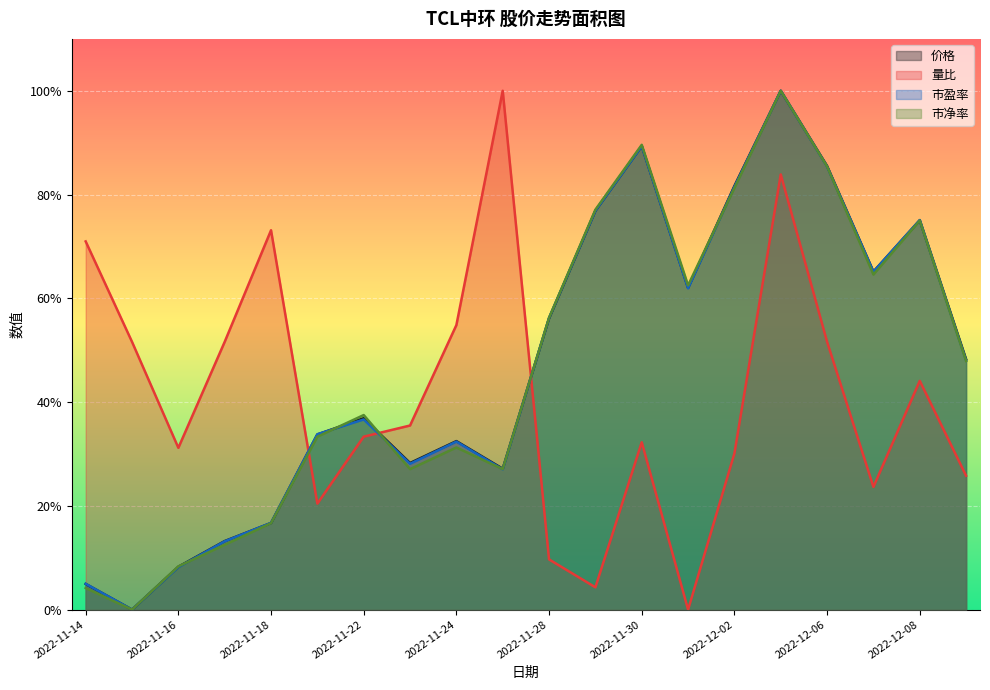

Reading left to right, what are all the values shown in this chart?

价格: 5.0	0.0	8.3	13.2	16.7	33.8	36.9	28.3	32.5	27.2	56.1	76.9	89.4	62.0	81.7	100.0	85.5	65.1	75.0	48.3
量比: 71.0	51.6	31.2	51.6	73.1	20.4	33.3	35.5	54.8	100.0	9.7	4.3	32.3	0.0	30.1	83.9	51.6	23.7	44.1	25.8
市盈率: 5.0	0.0	8.2	13.2	16.7	33.8	36.7	28.1	32.4	27.0	56.2	76.9	89.3	61.9	81.5	100.0	85.4	65.1	75.1	48.0
市净率: 4.2	0.0	8.3	12.5	16.7	33.3	37.5	27.1	31.3	27.1	56.3	77.1	89.6	62.5	81.3	100.0	85.4	64.6	75.0	47.9